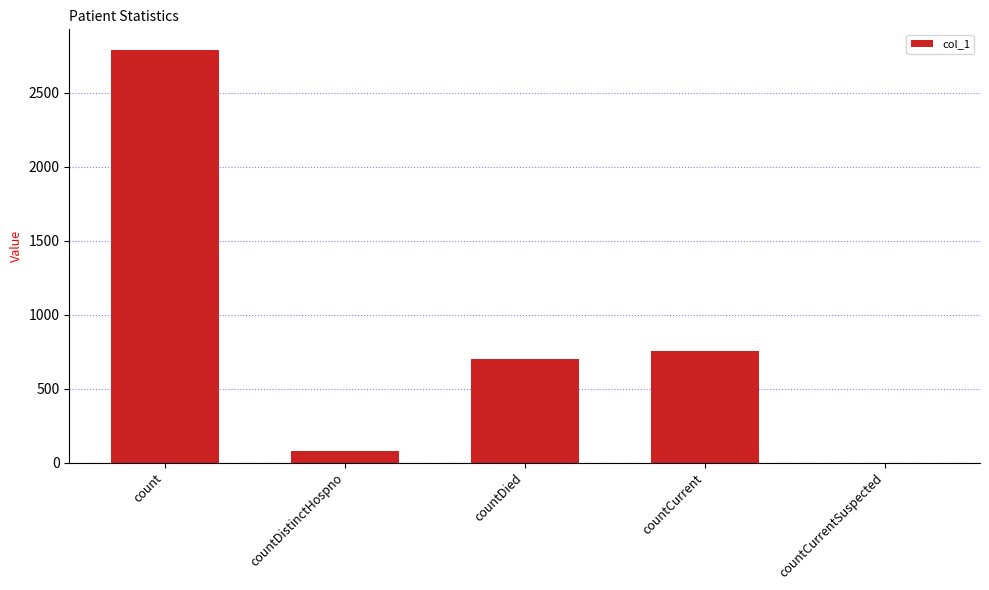

Is it true that the value at countDied is 1032?

False